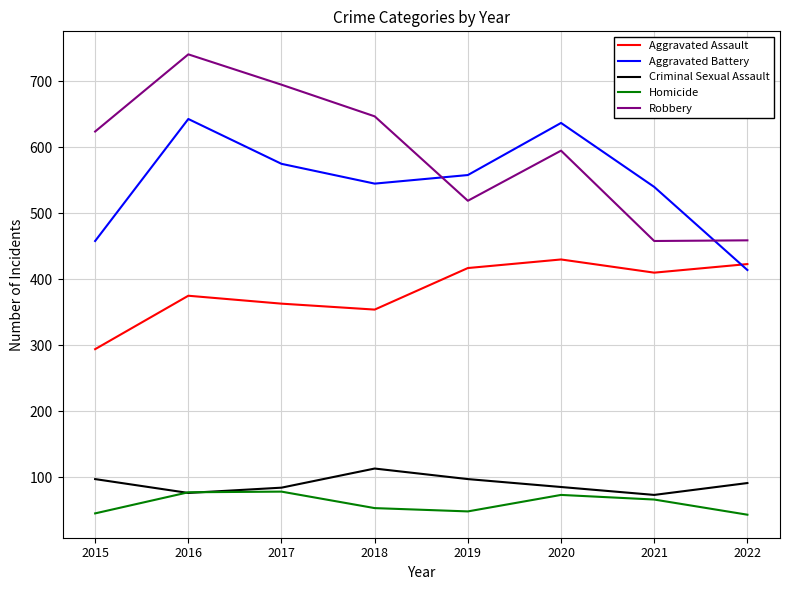

True or false: Robbery has more than 1 points higher than both neighbors.

True